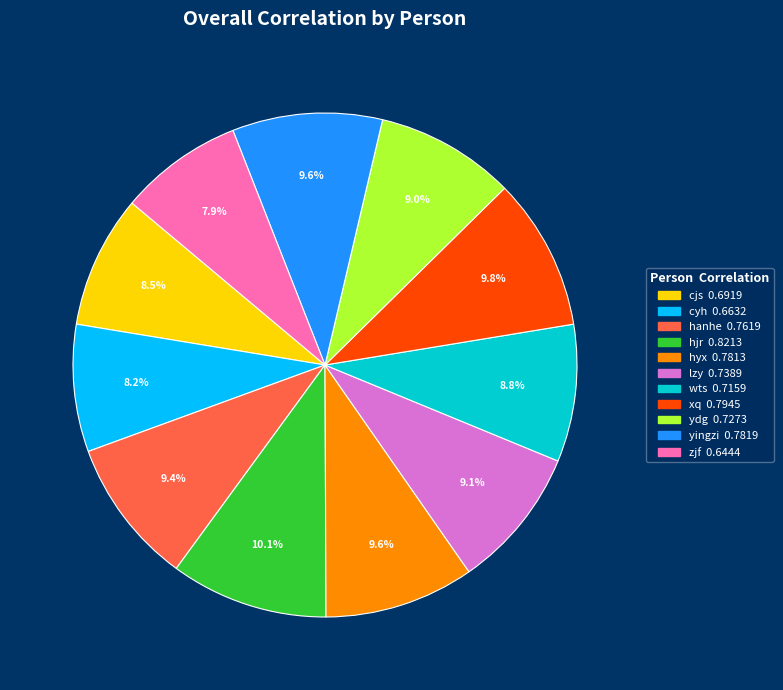

How many segments does this pie chart have?

11